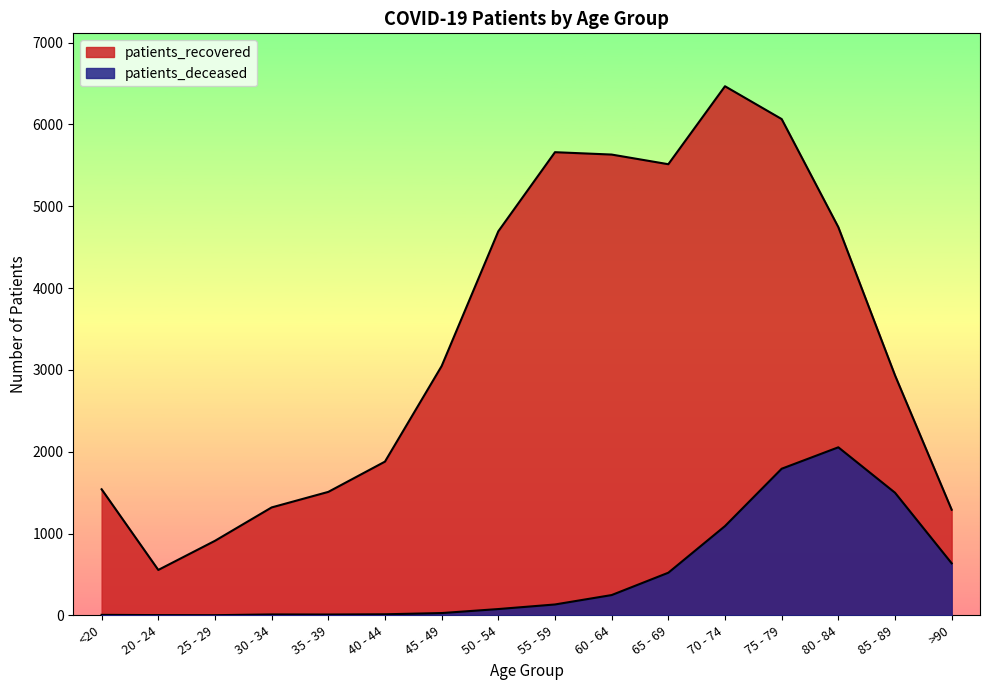

At which category is the sum across all series the highest?

75 - 79